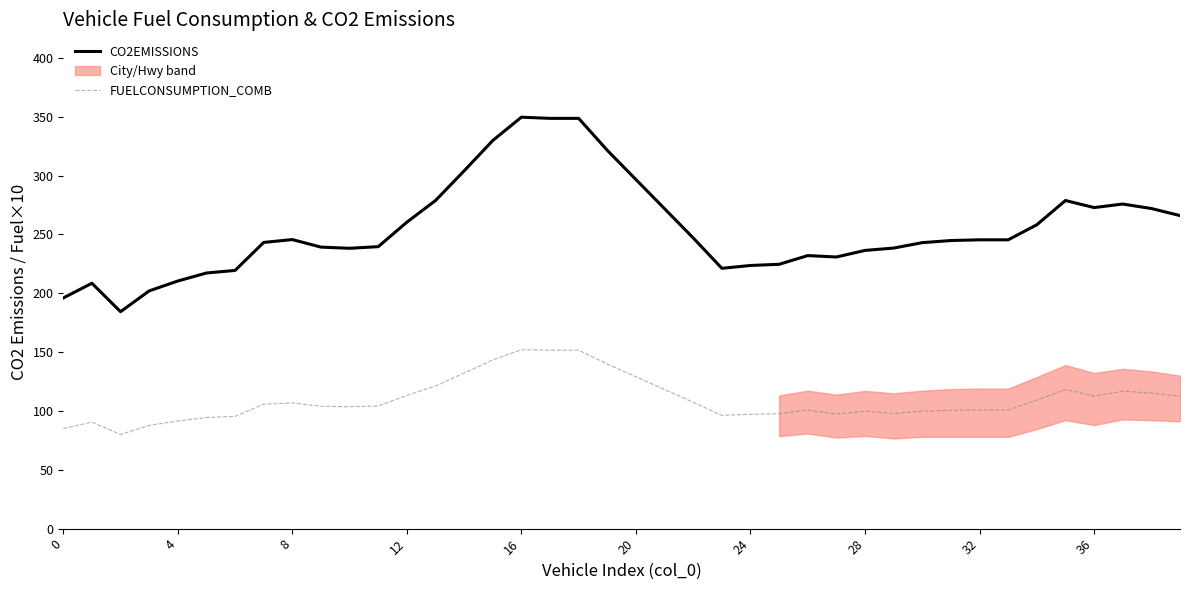

What is the difference between the maximum and minimum values in the FUELCONSUMPTION_COMB series?

72.0